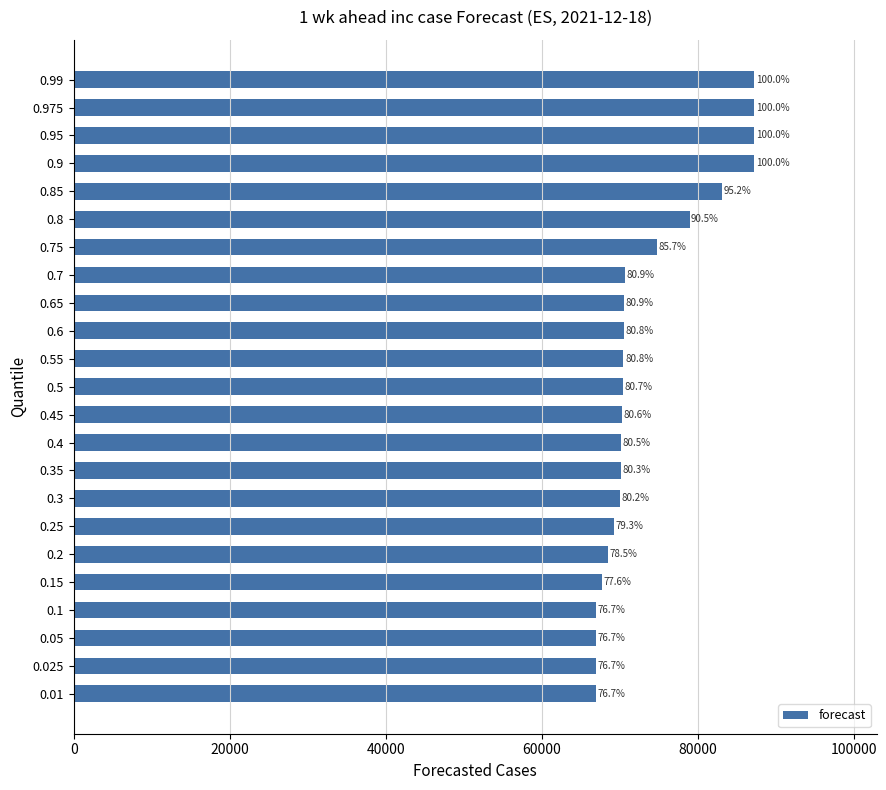

Are the bars horizontal?

Yes